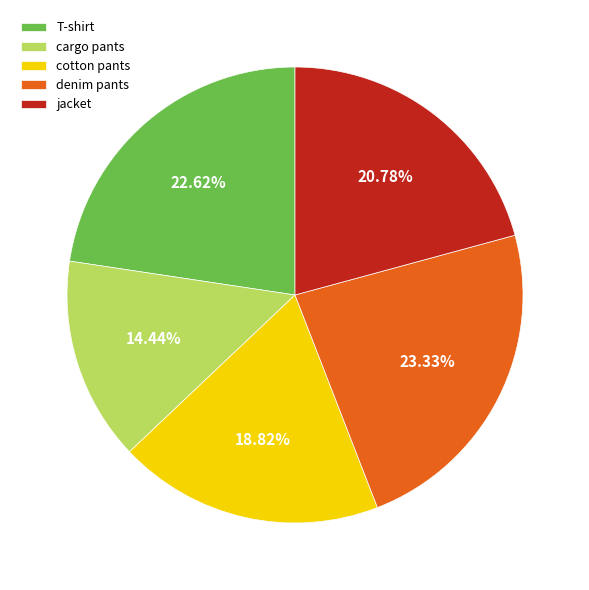

How many segments does this pie chart have?

5